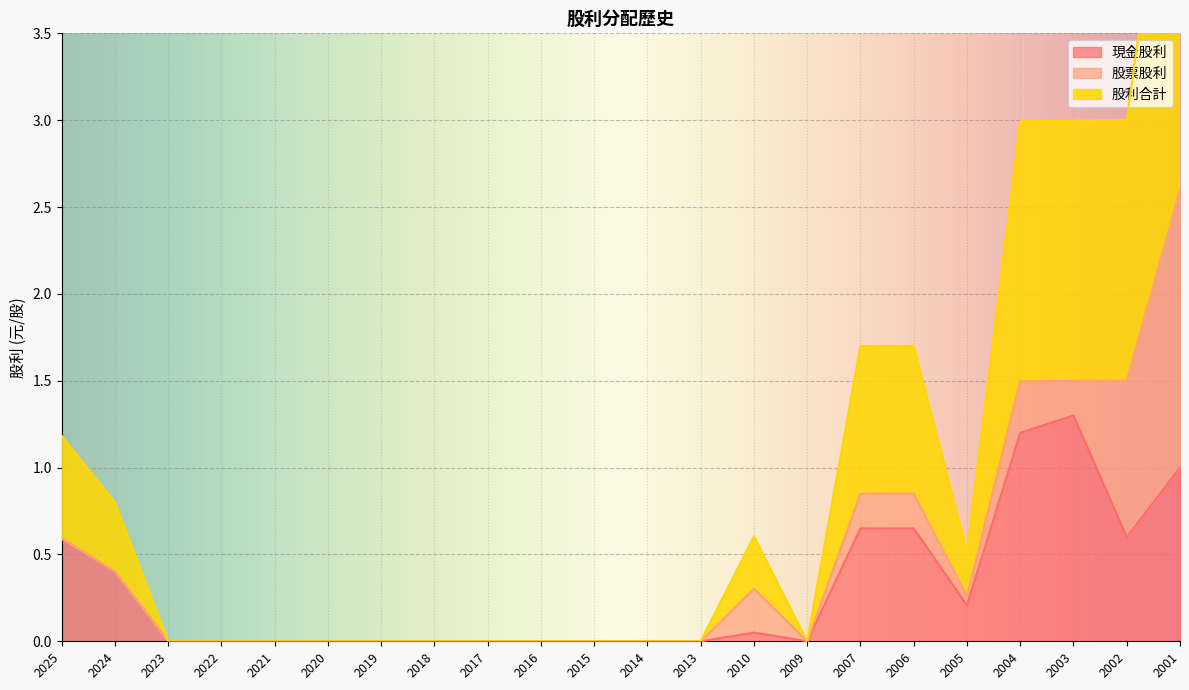

Is it true that 現金股利 equals 2.2 at 2004?

False